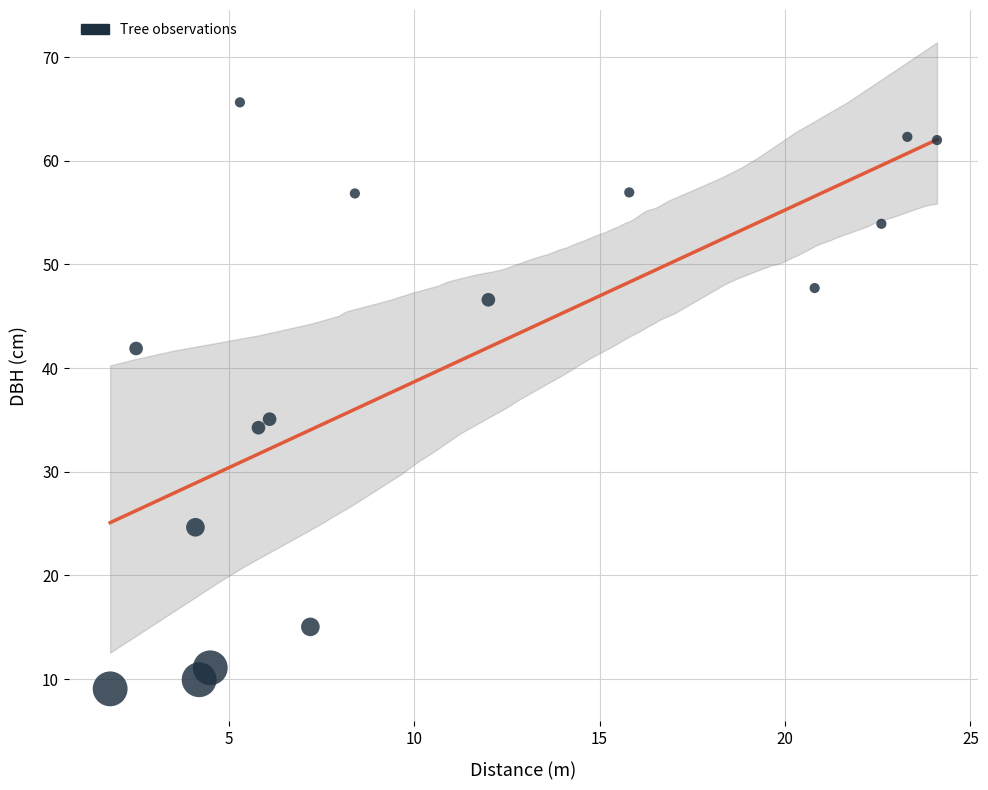

What is the range of Y values (max minus min)?

56.6